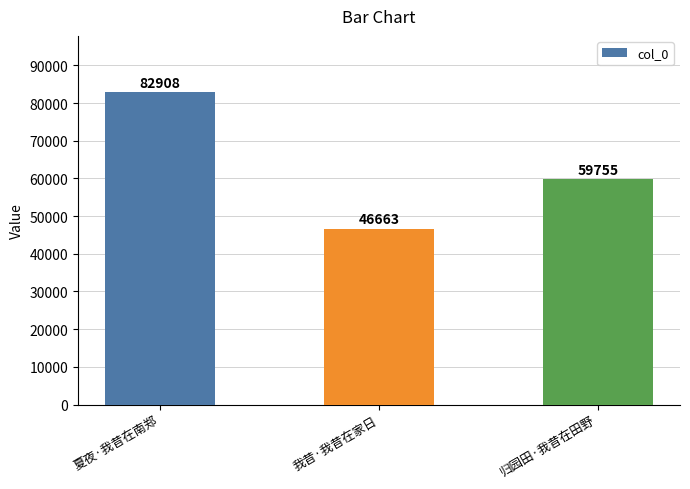

Rank the categories by value from highest to lowest.

夏夜·我昔在南郑, 归园田·我昔在田野, 我昔·我昔在家日